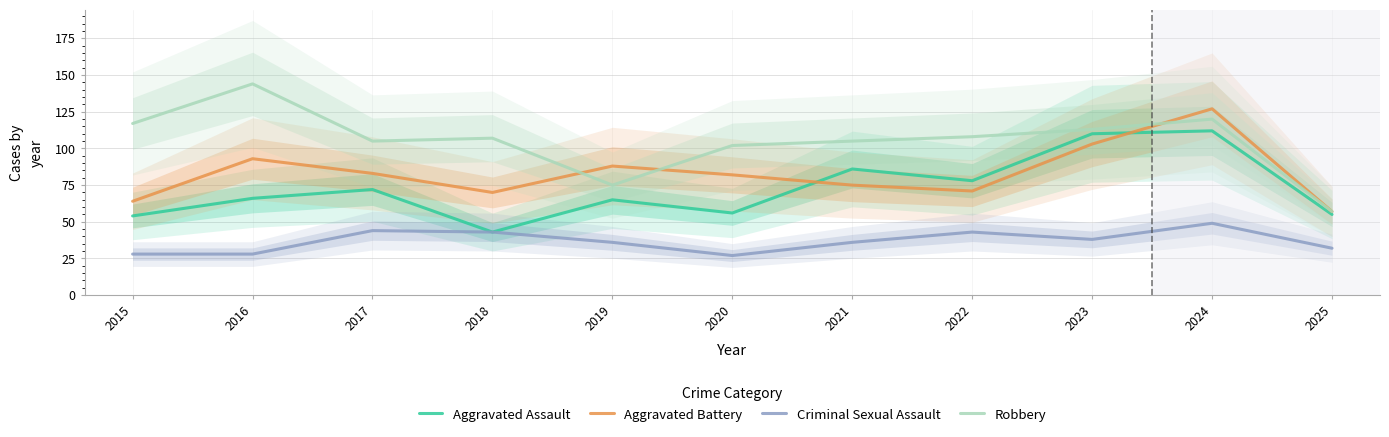

Does the chart have visible grid lines?

Yes